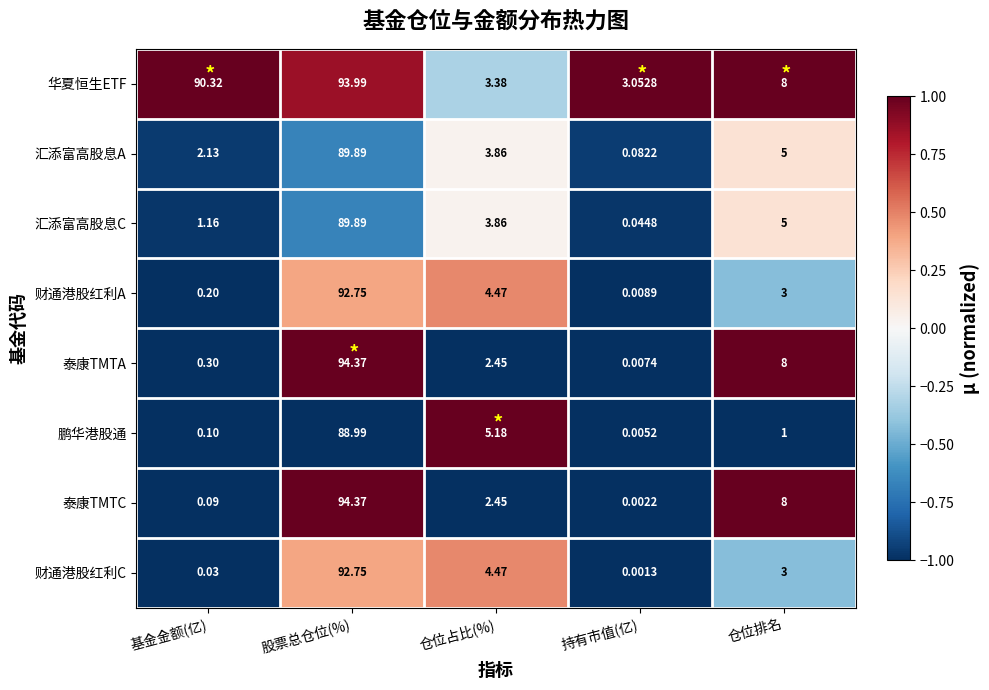

Which category has the highest value in the 汇添富高股息A series?

股票总仓位(%)